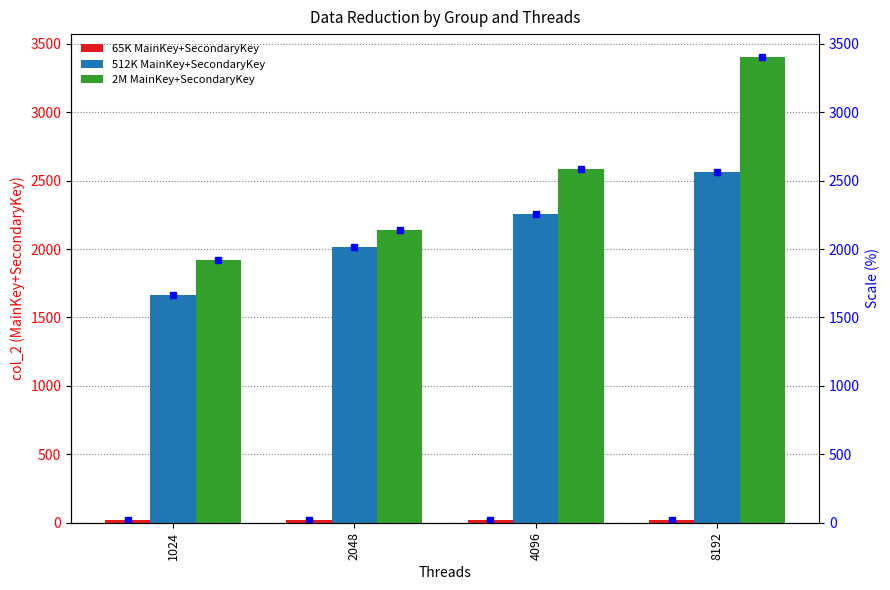

Rank the categories by 2M MainKey+SecondaryKey value from lowest to highest.

1024, 2048, 4096, 8192